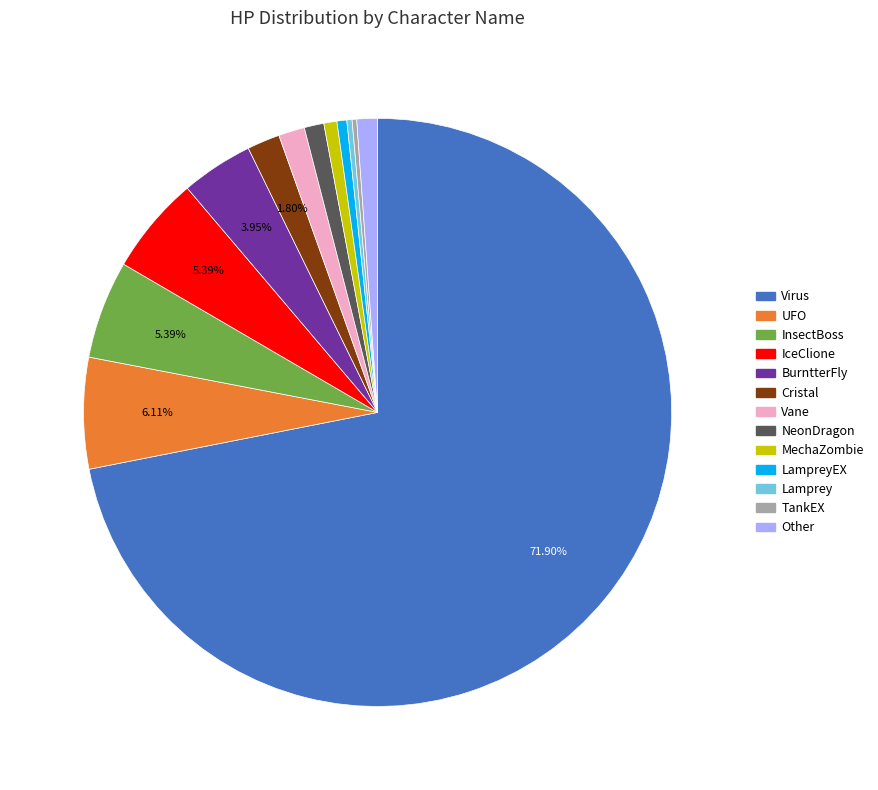

What is the largest slice in the pie chart?

Virus